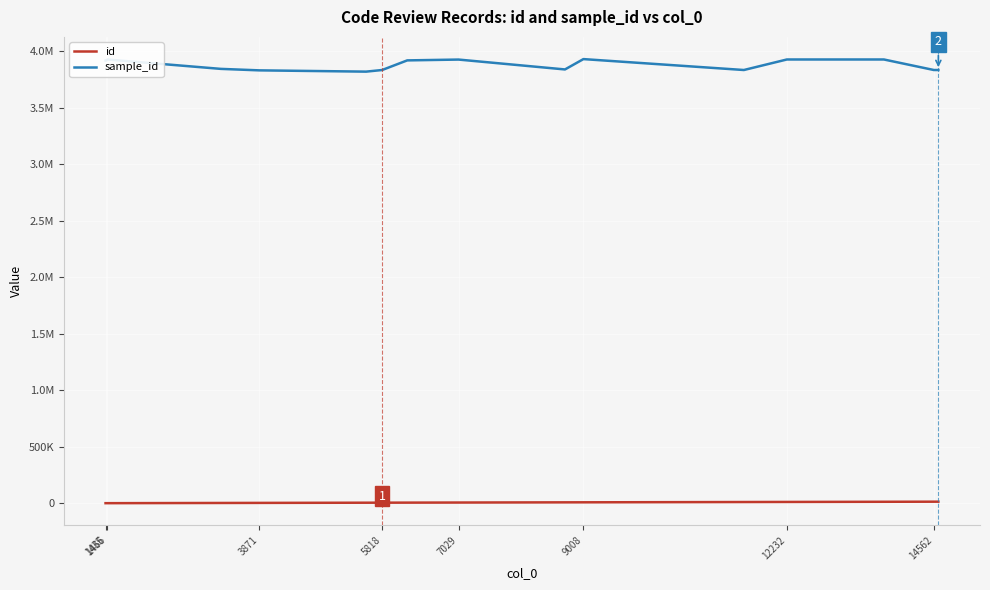

Is this an area chart (filled region under the line)?

No